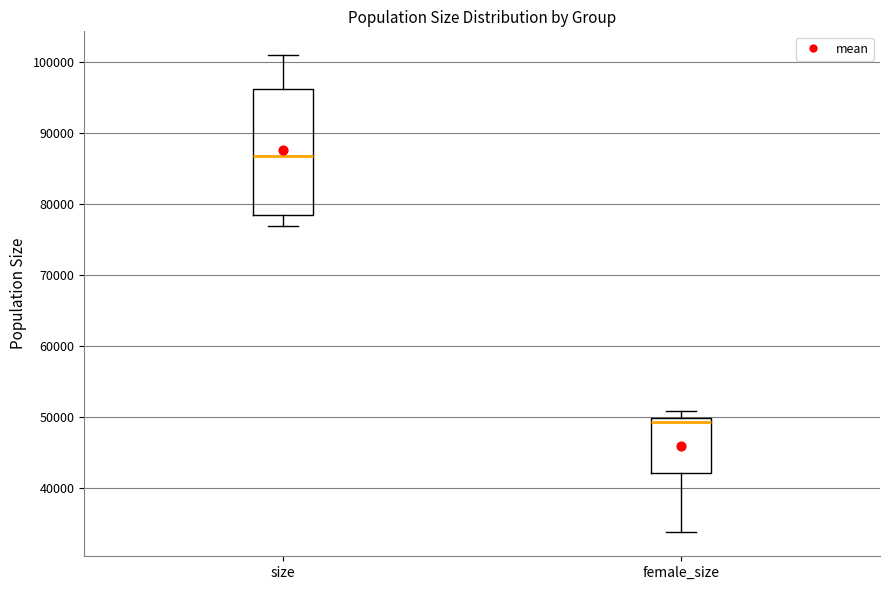

Comparing the boxes themselves (not the whiskers), which one is the tallest?

size